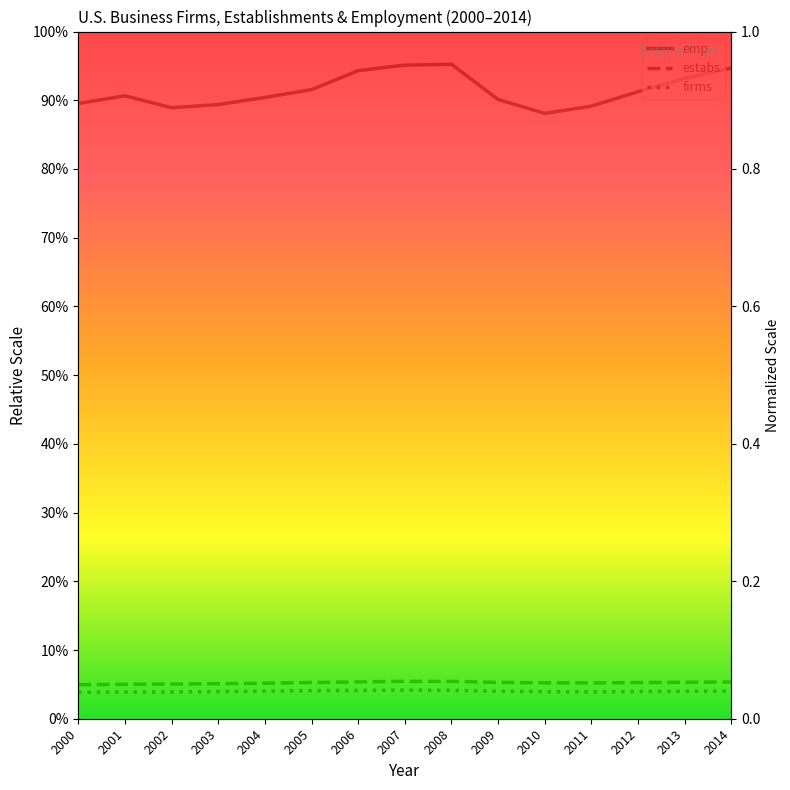

True or false: firms and emp cross at least once.

False